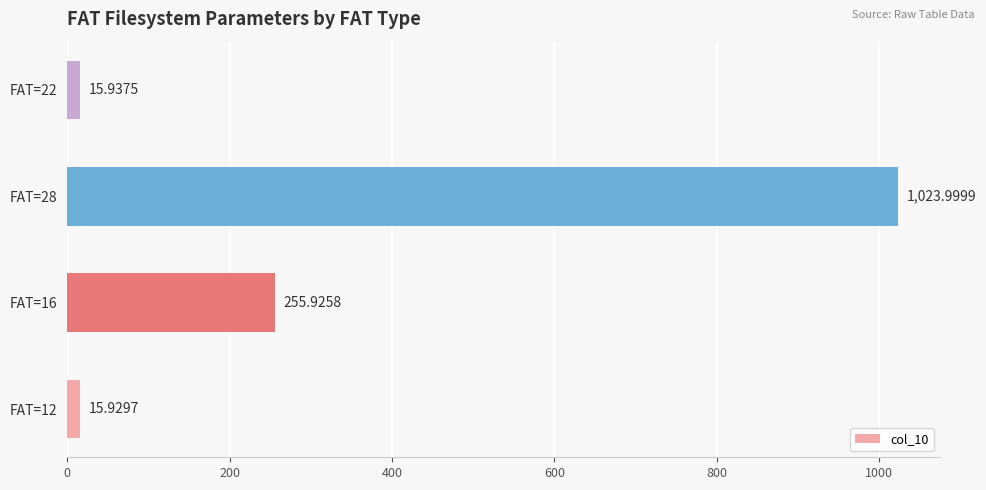

List the labels in order of value, largest first.

FAT=28, FAT=16, FAT=22, FAT=12